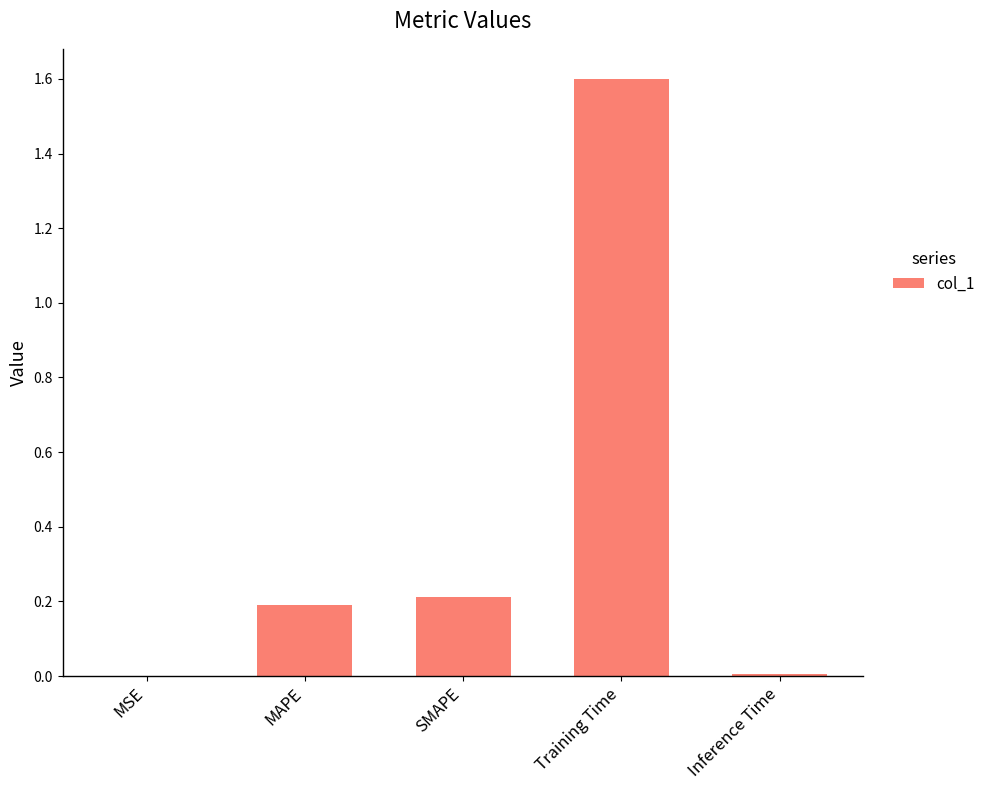

Is it true that the value at Training Time is 1.6?

True